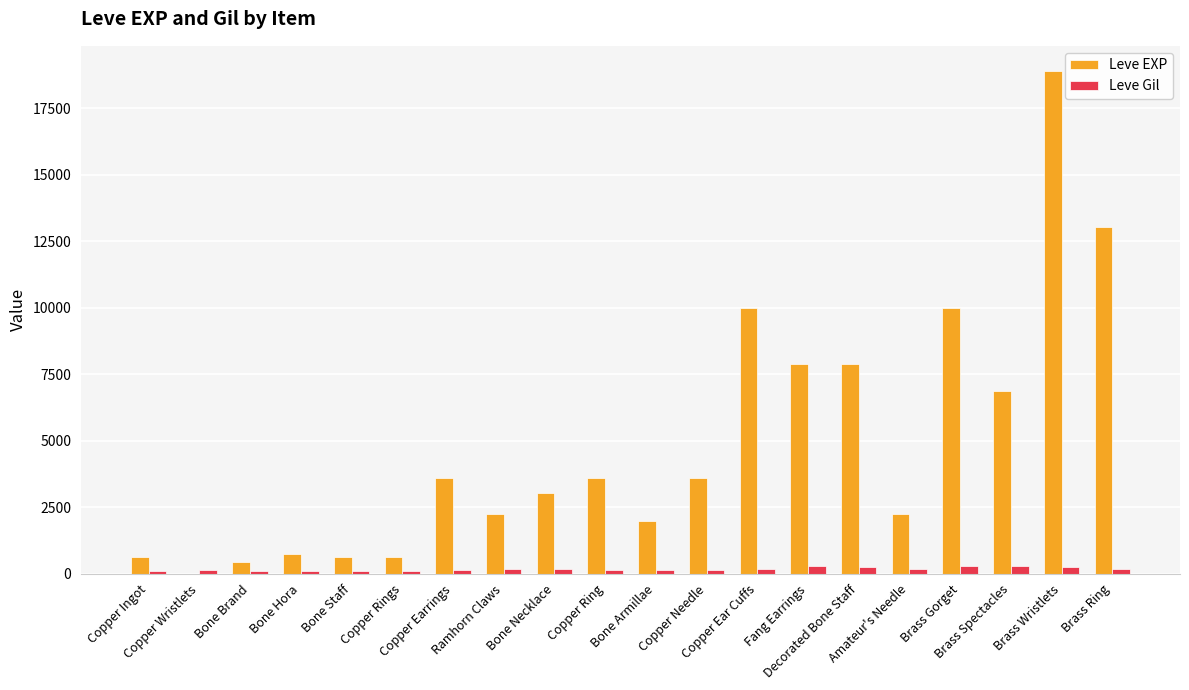

Which series has the largest total across all categories?

Leve EXP